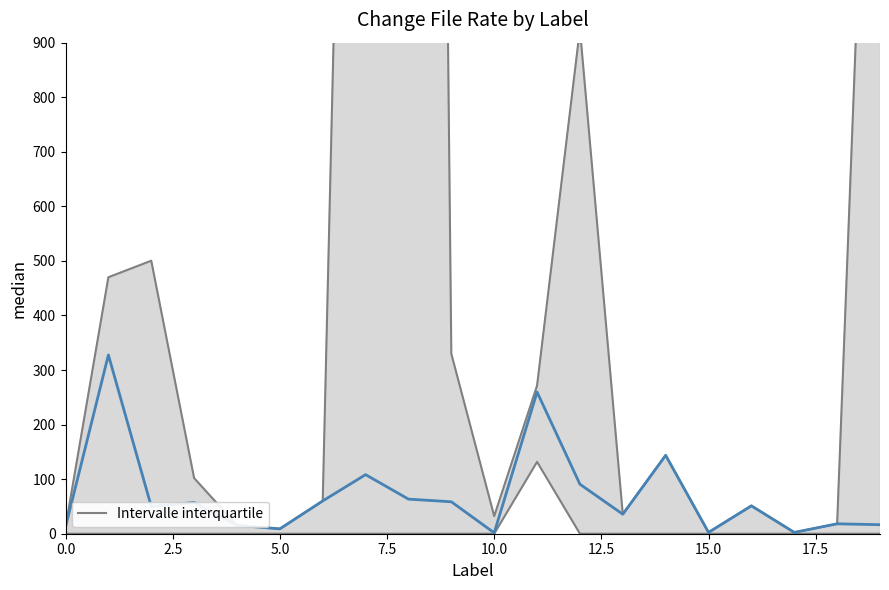

How many interior local valleys (lower than both neighbors) does the data have?

6